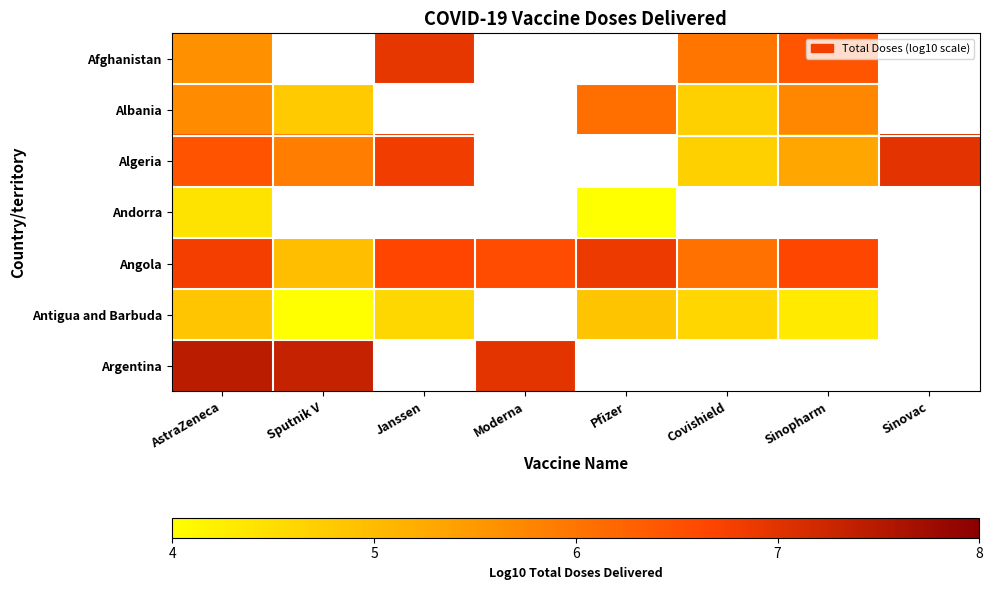

How many categories are shown in the chart?

8